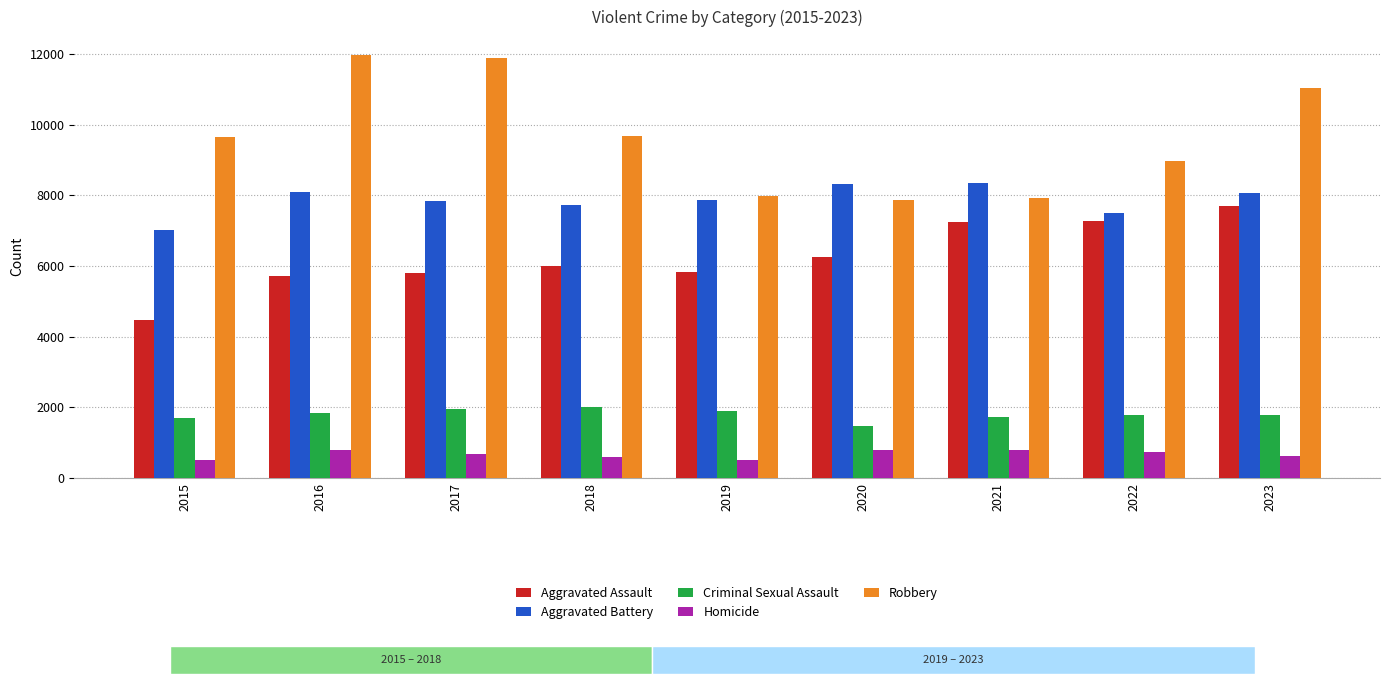

List the series in order of their peak value, highest first.

Robbery, Aggravated Battery, Aggravated Assault, Criminal Sexual Assault, Homicide